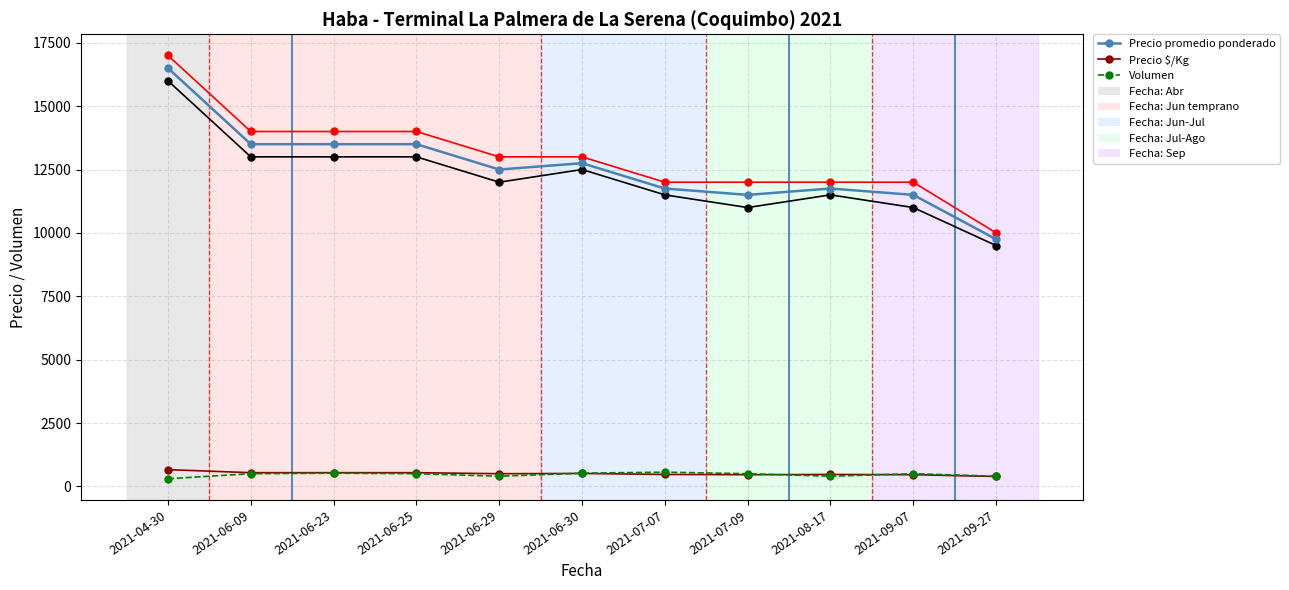

What is the greatest value displayed?

17000